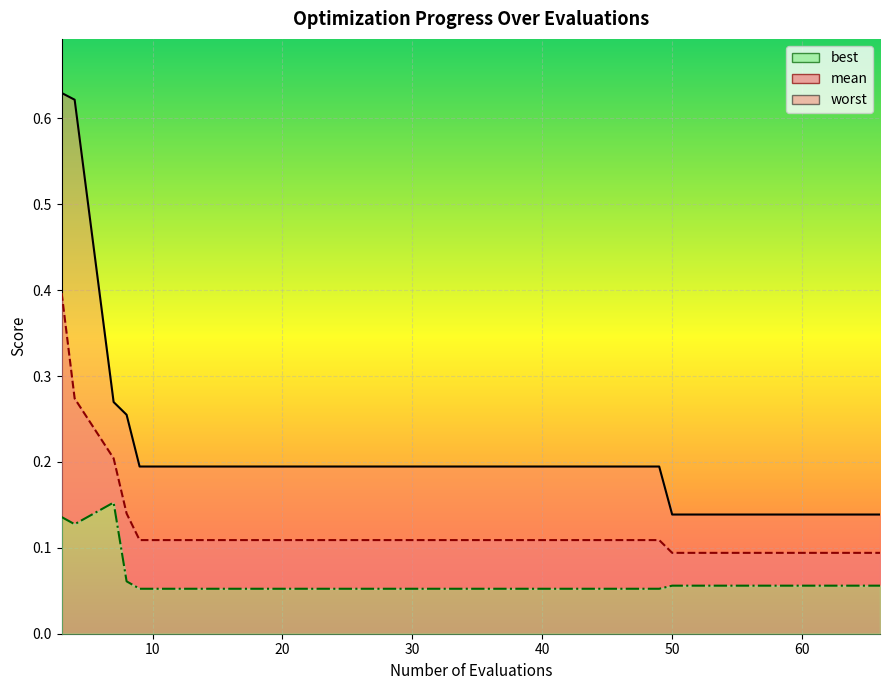

Reading right to left, list all the values displayed in this chart.

mean: 0.1	0.1	0.1	0.1	0.1	0.1	0.1	0.1	0.1	0.1	0.1	0.1	0.1	0.1	0.1	0.1	0.1	0.2	0.3	0.4
best: 0.1	0.1	0.1	0.1	0.1	0.1	0.1	0.1	0.1	0.1	0.1	0.1	0.1	0.1	0.1	0.1	0.1	0.2	0.1	0.1
worst: 0.1	0.1	0.1	0.1	0.1	0.2	0.2	0.2	0.2	0.2	0.2	0.2	0.2	0.2	0.2	0.2	0.3	0.3	0.6	0.6